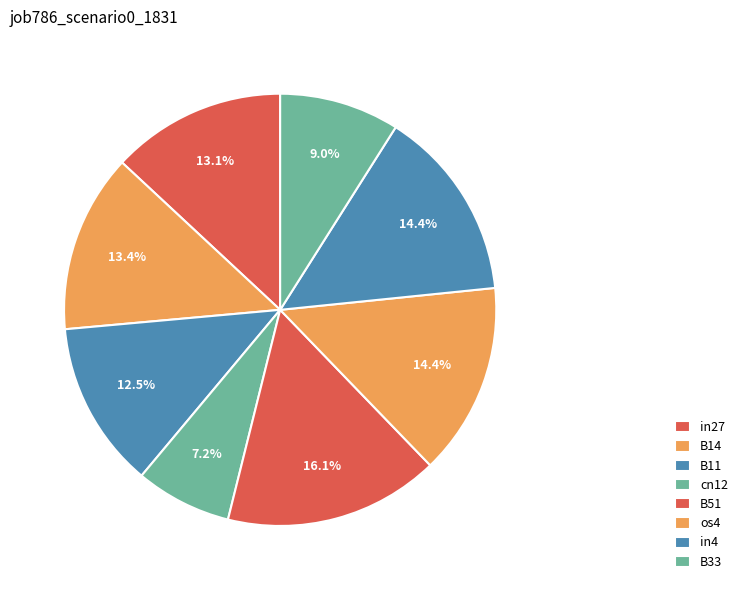

How many segments does this pie chart have?

8